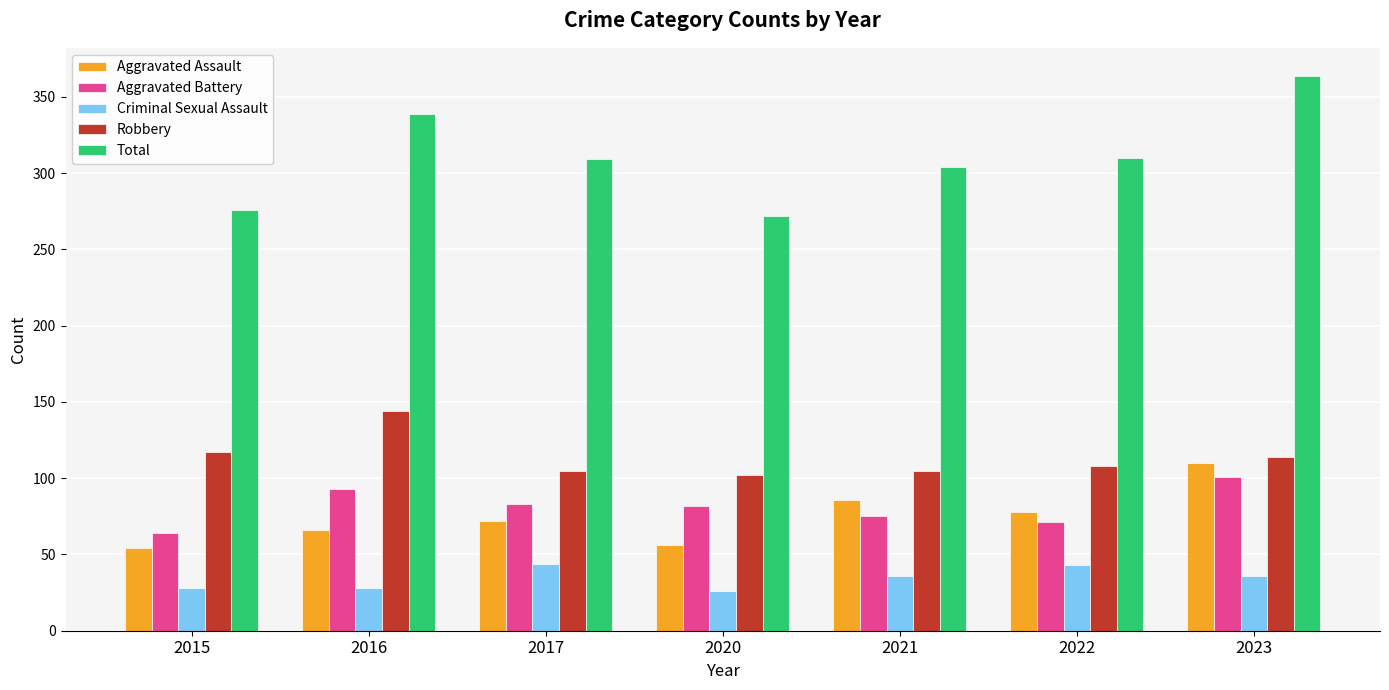

How many bars are there in total?

35